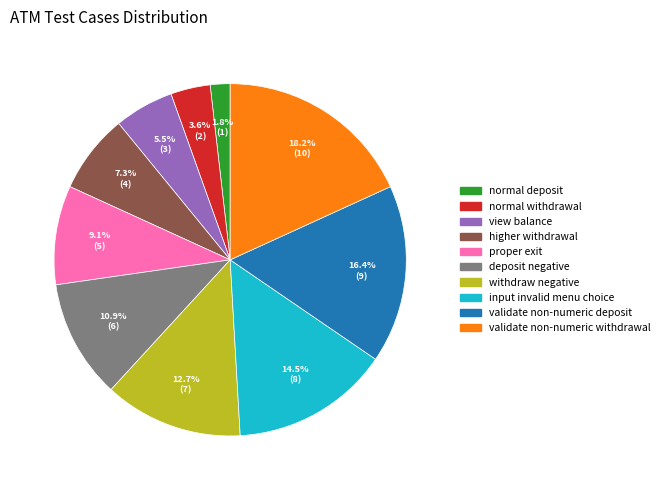

Count the number of slices in the pie.

10